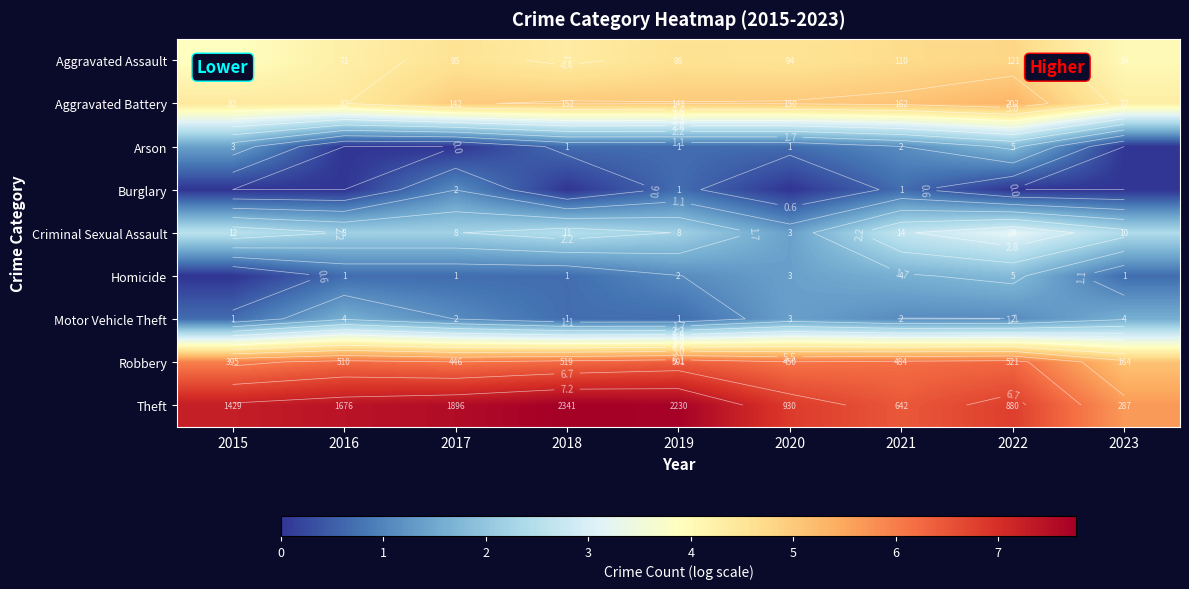

Which category has the highest value in the Robbery series?

2019